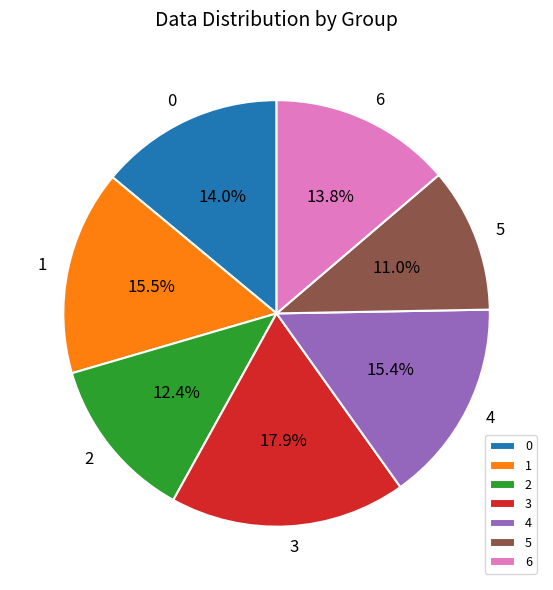

Does 6 represent more than half of the total?

No